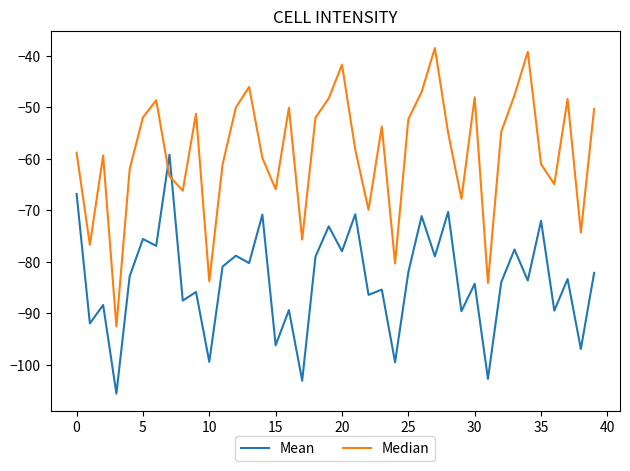

What is the sum of all Median values?

-2361.9